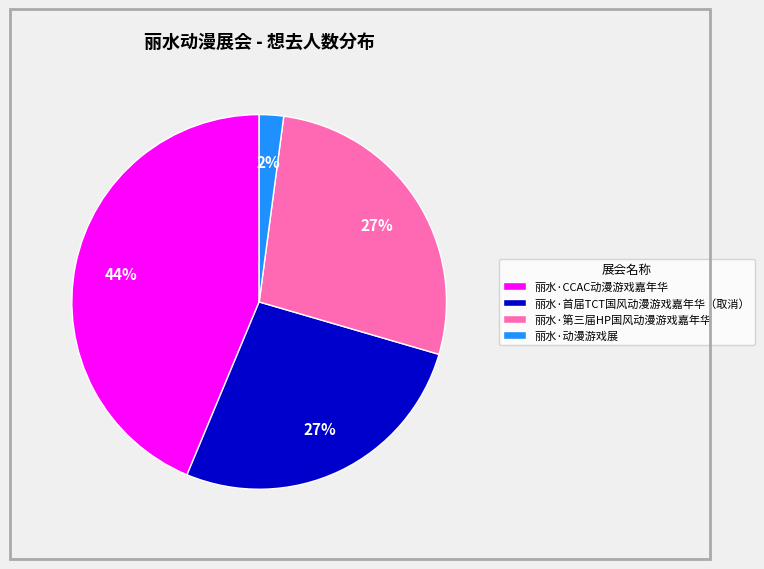

Is the sum of 丽水·第三届HP国风动漫游戏嘉年华 and 丽水·CCAC动漫游戏嘉年华 greater than half?

Yes